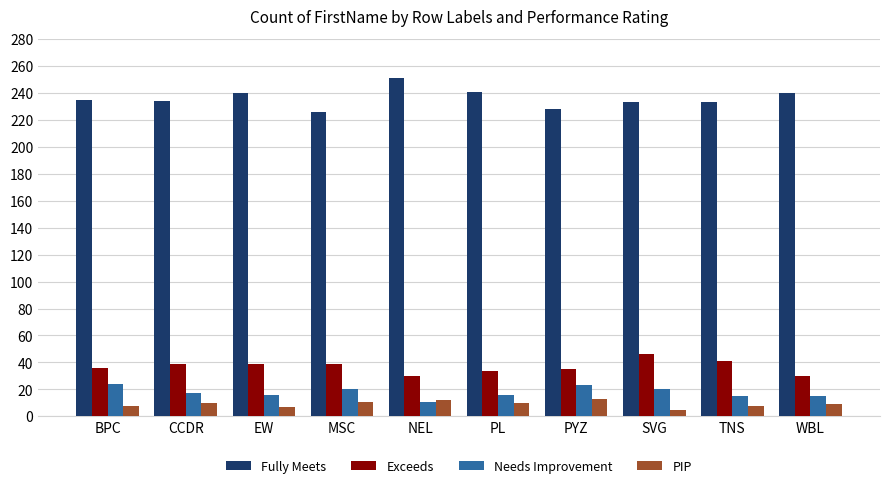

At how many categories does at least one series exceed 71?

10